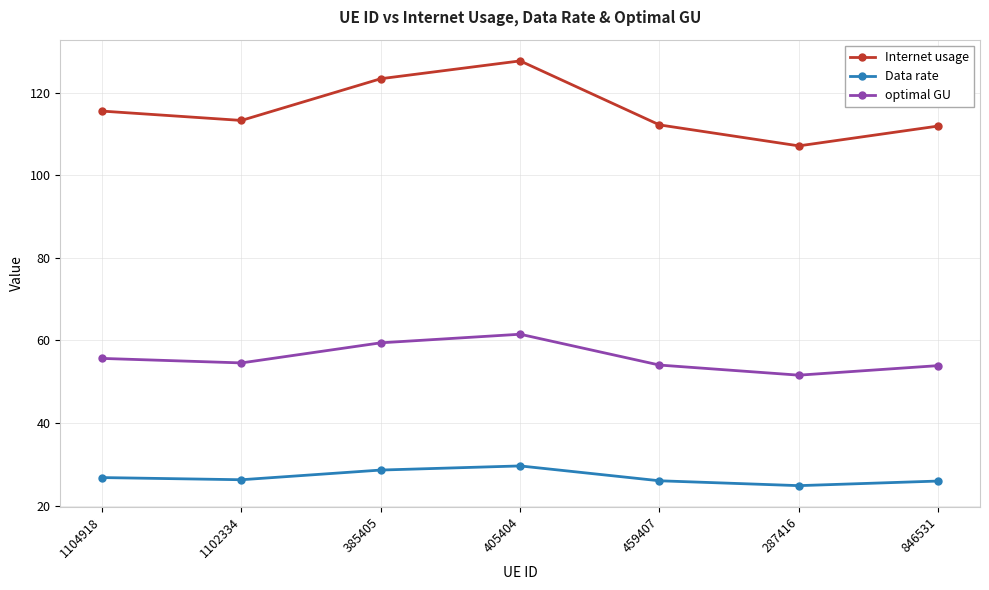

At which category does the chart reach its peak across all series?

405404